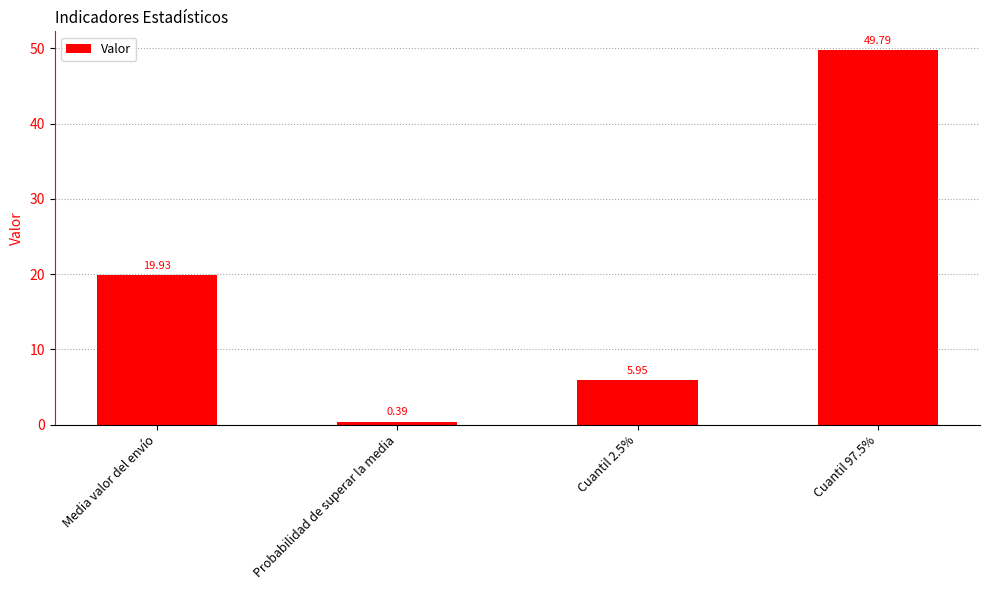

What is the change in value from Media valor del envío to Cuantil 2.5%?

-14.0